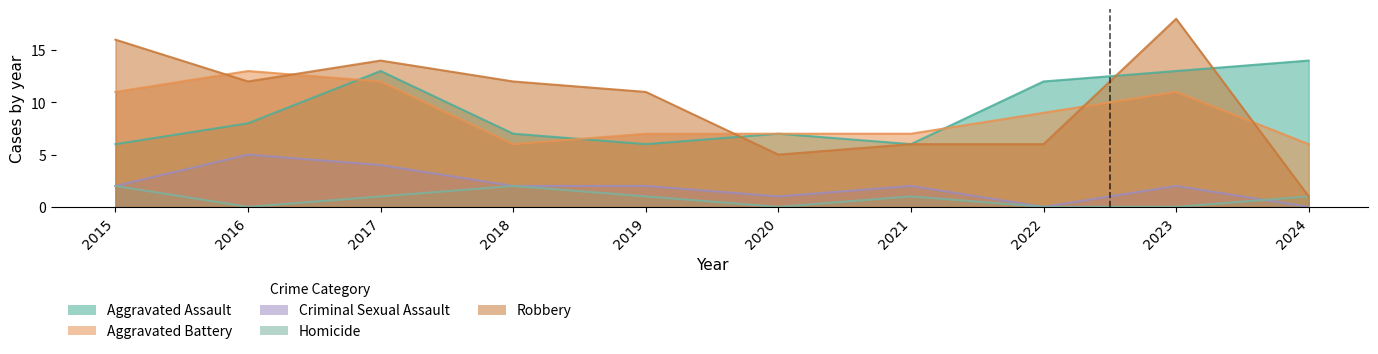

What is the value of the Criminal Sexual Assault point at the 9th from the left?

2